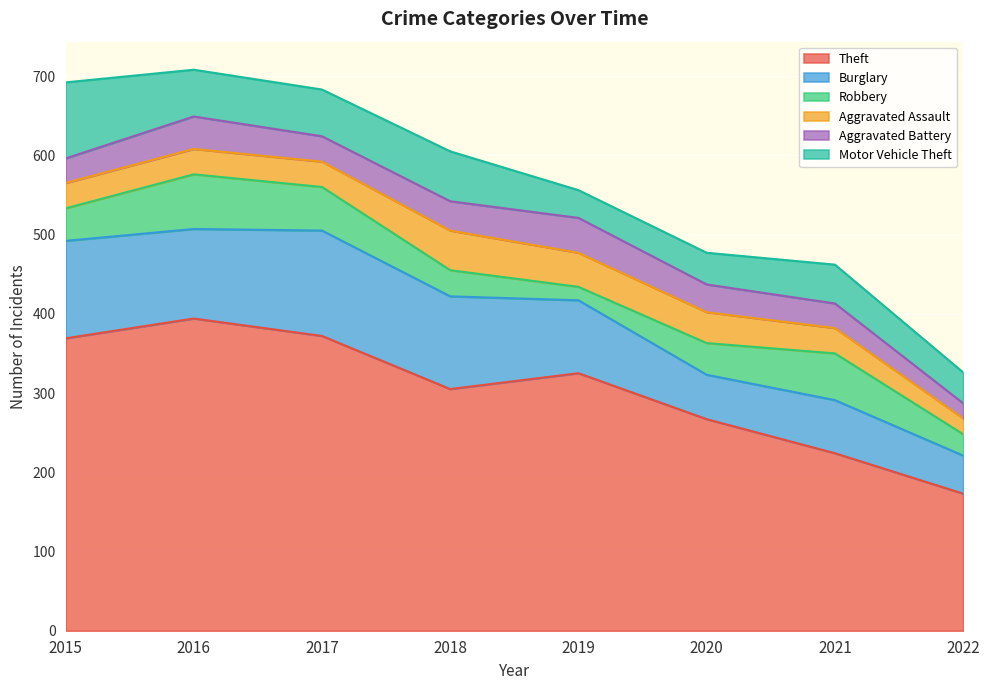

Which series changed the most between 2015 and 2018?

Theft